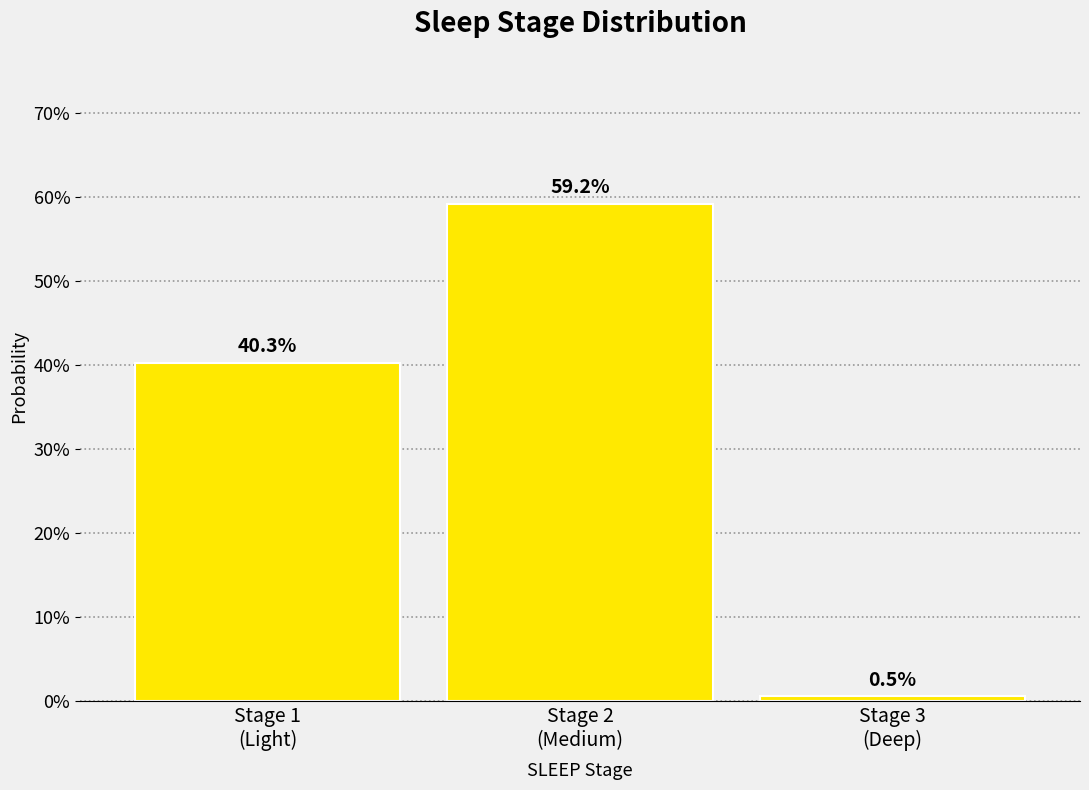

Reading left to right, transcribe all the data shown in this chart.

40.3	59.2	0.5